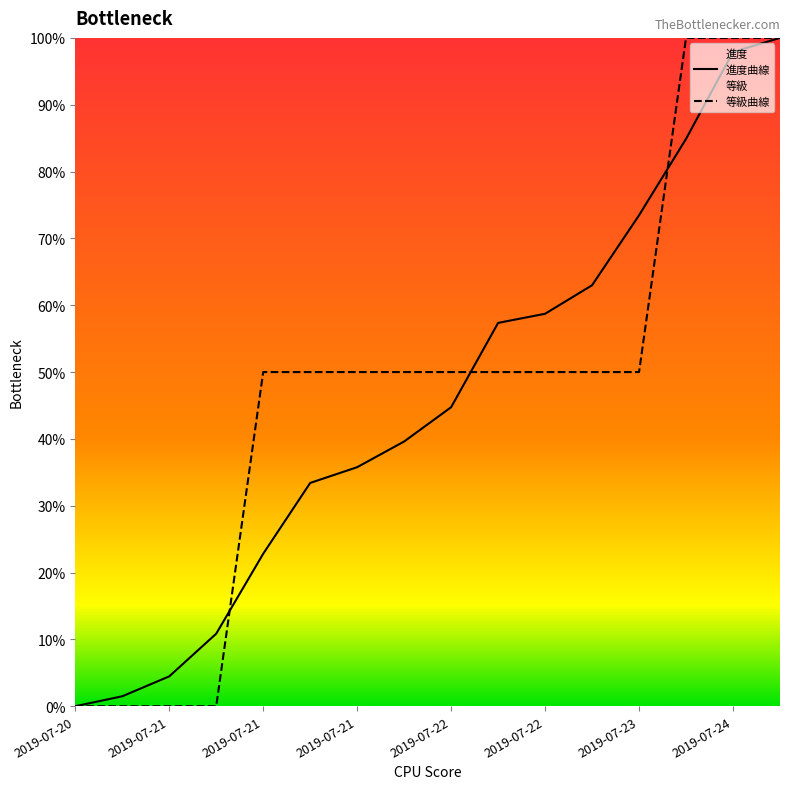

Does the chart display data point markers on the line(s)?

No